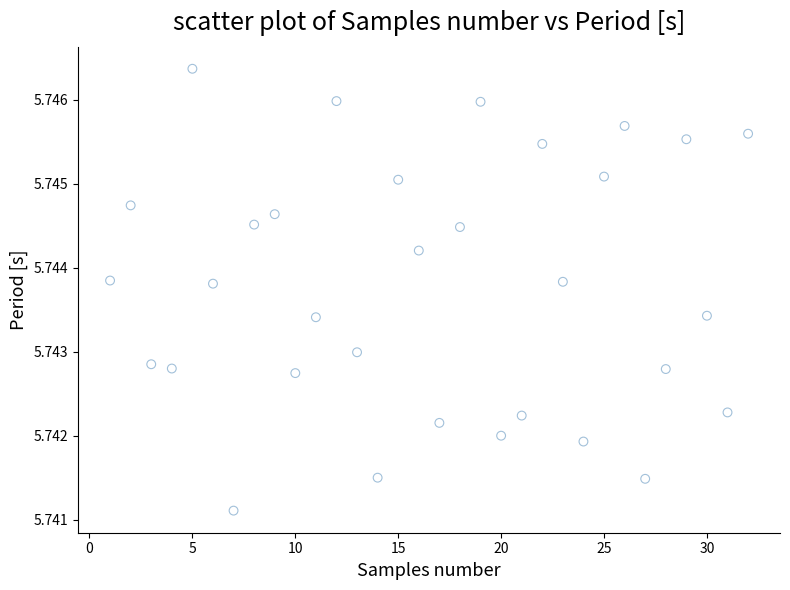

What is the range of X values (max minus min)?

31.0